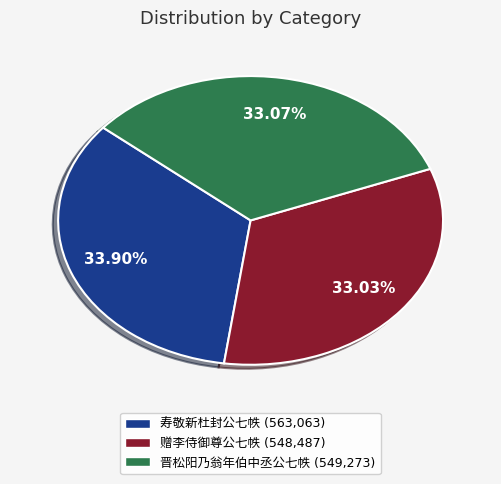

How many slices are in this pie chart?

3